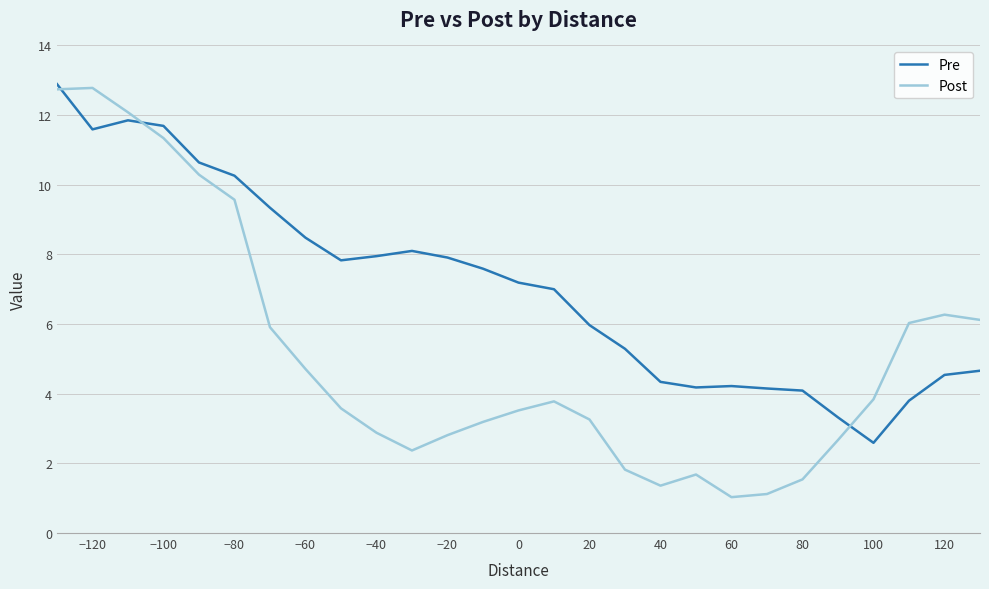

List the series in order of their overall mean, lowest first.

Post, Pre